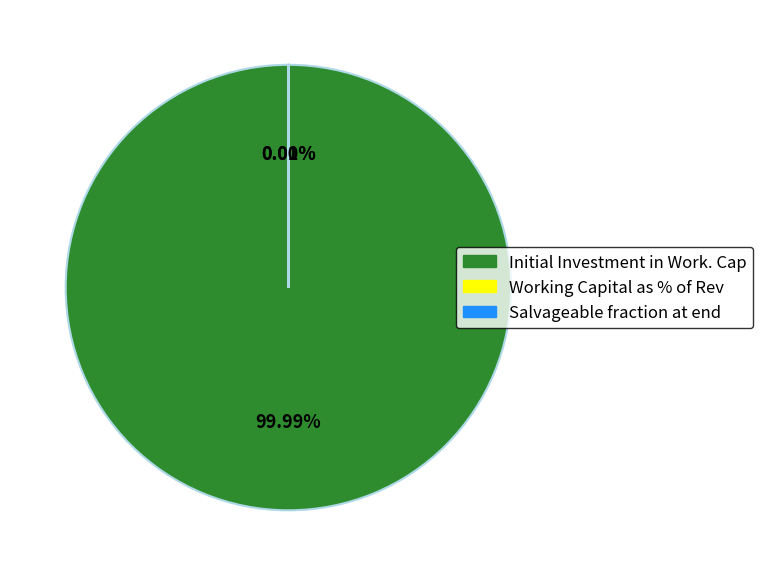

What is the largest slice in the pie chart?

Initial Investment in Work. Cap